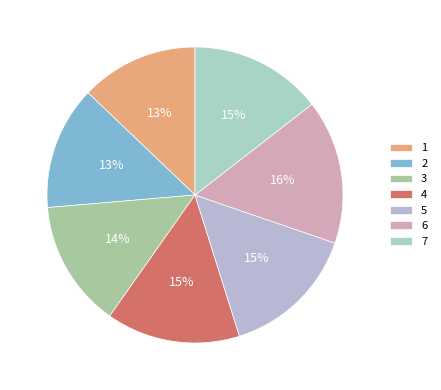

To the nearest percent, what is the difference between the largest and smallest slice percentages?

3%